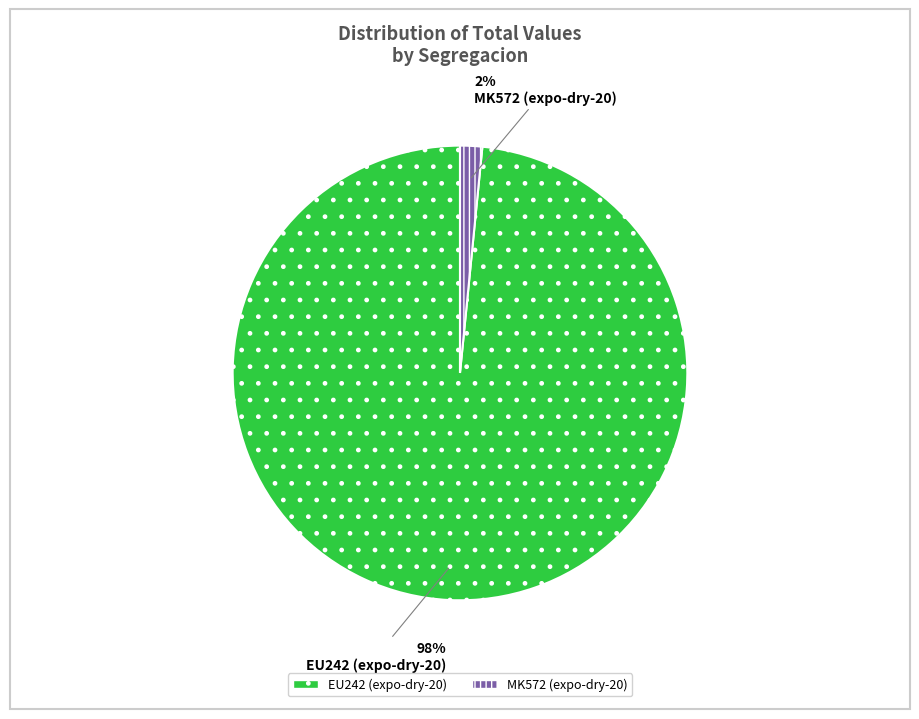

Which slice represents more than half of the pie?

expo-dry-20-EU242